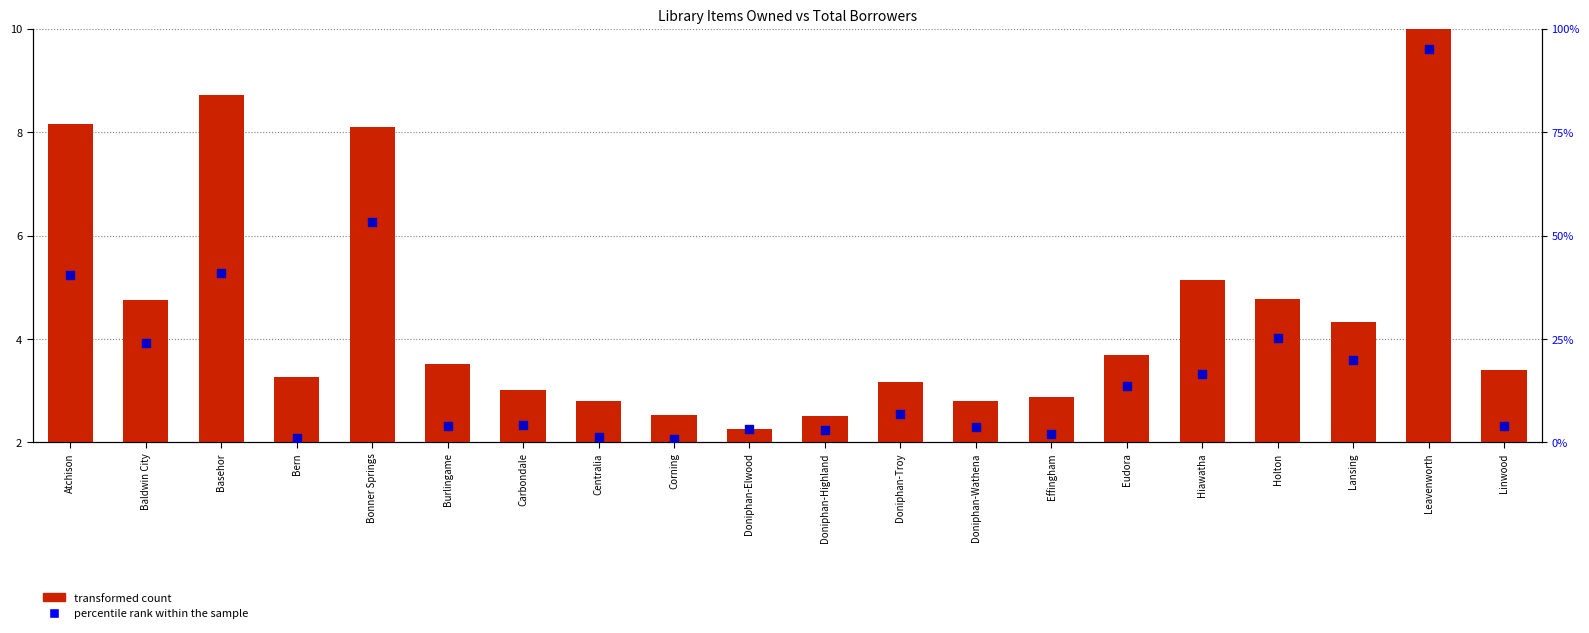

Which series has the largest total across all categories?

percentile rank within the sample